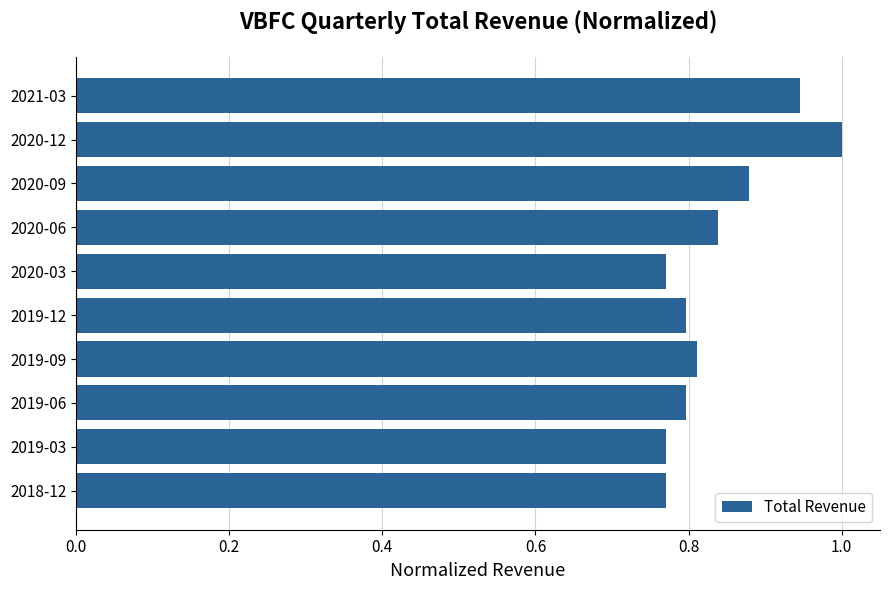

The chart shows a value of 0.8 at 2020-06. True or false?

True